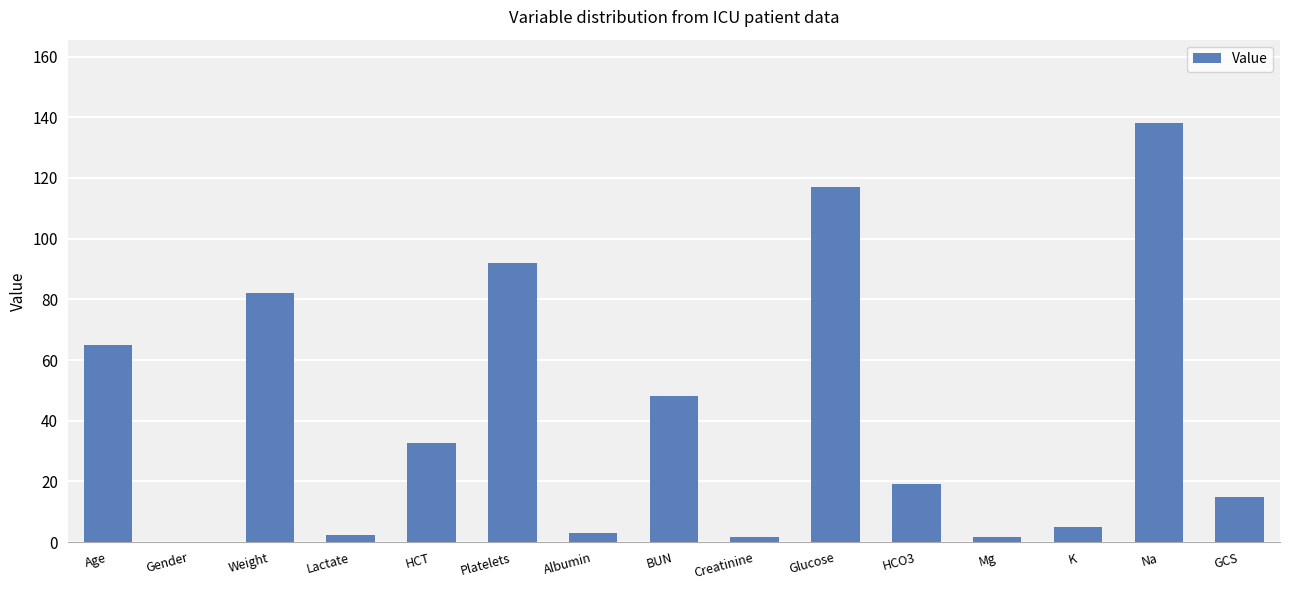

Which category has the highest value across all series?

Na